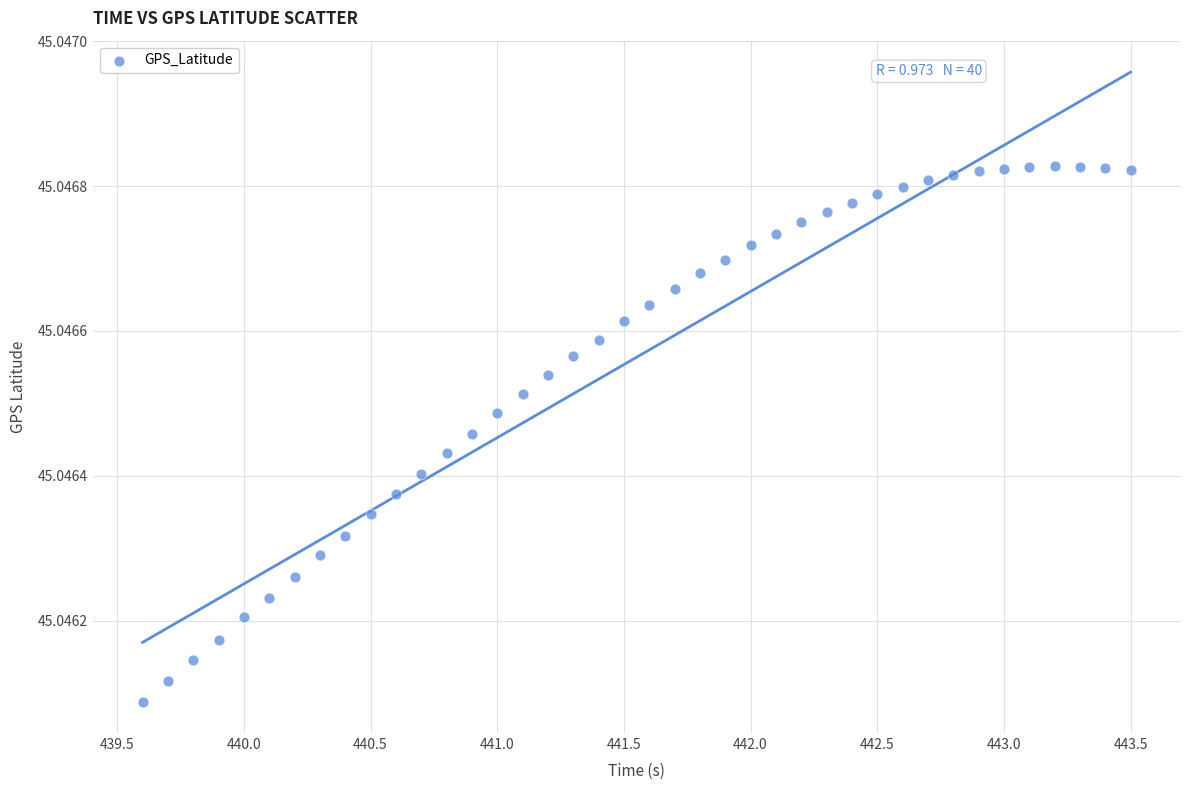

What is the range of X values (max minus min)?

3.9